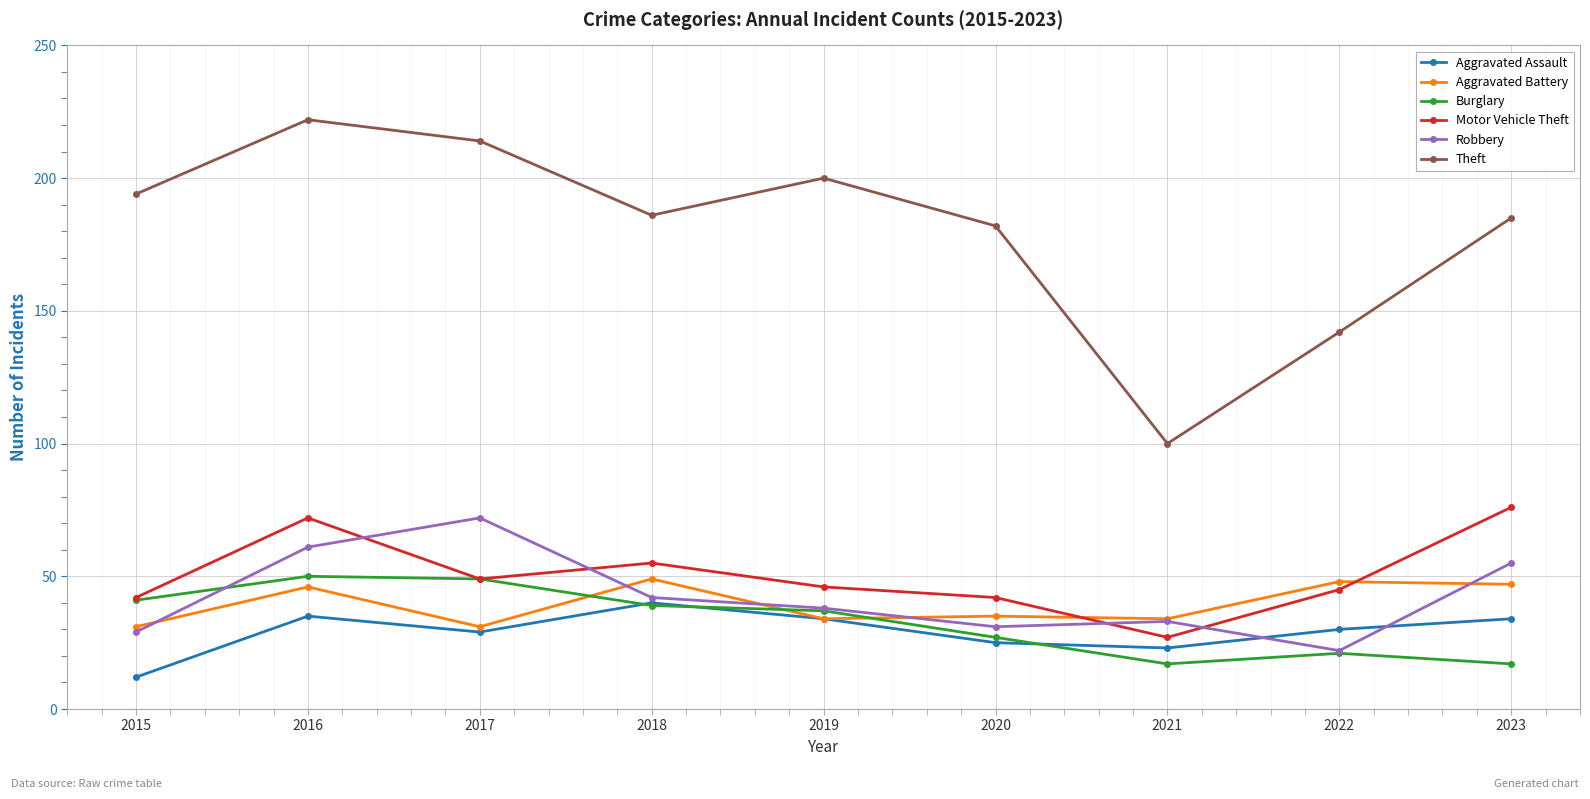

Count the number of categories in the chart.

9